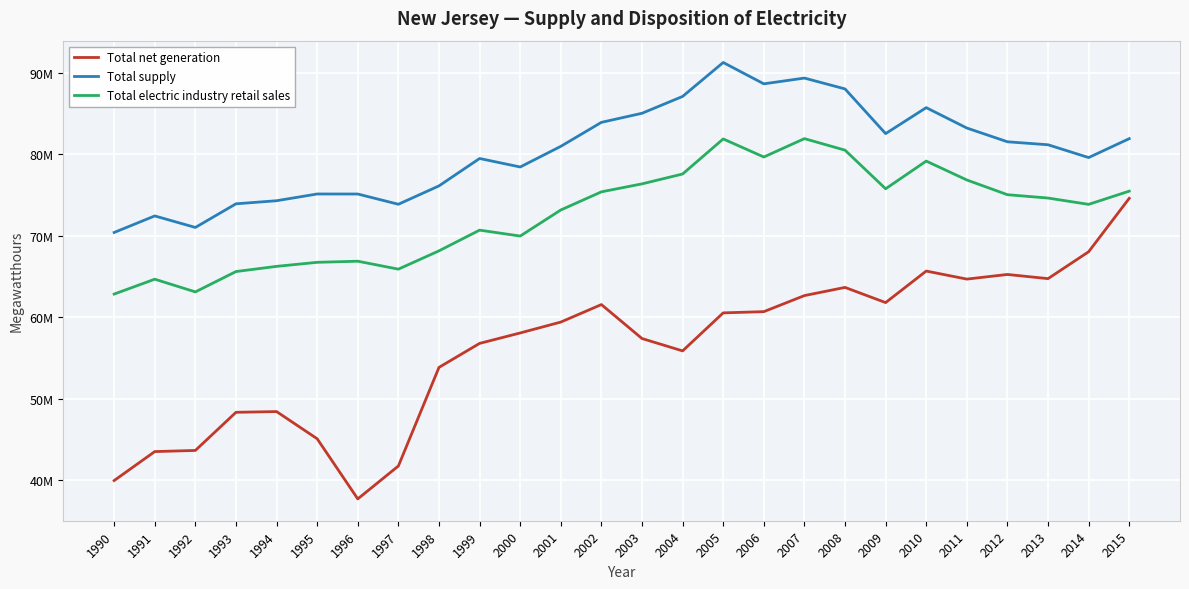

What is the spread (max minus min) of values at 2004?

31231110